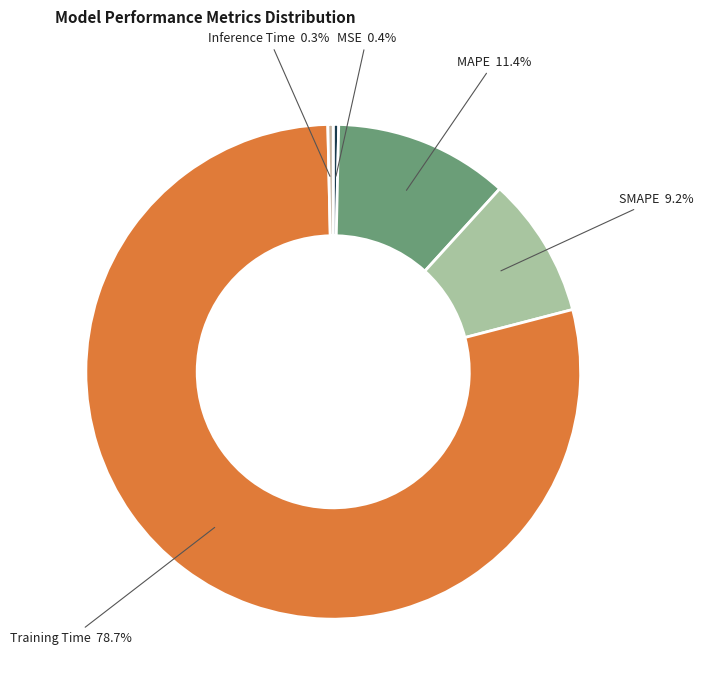

Is MSE the majority of the pie?

No